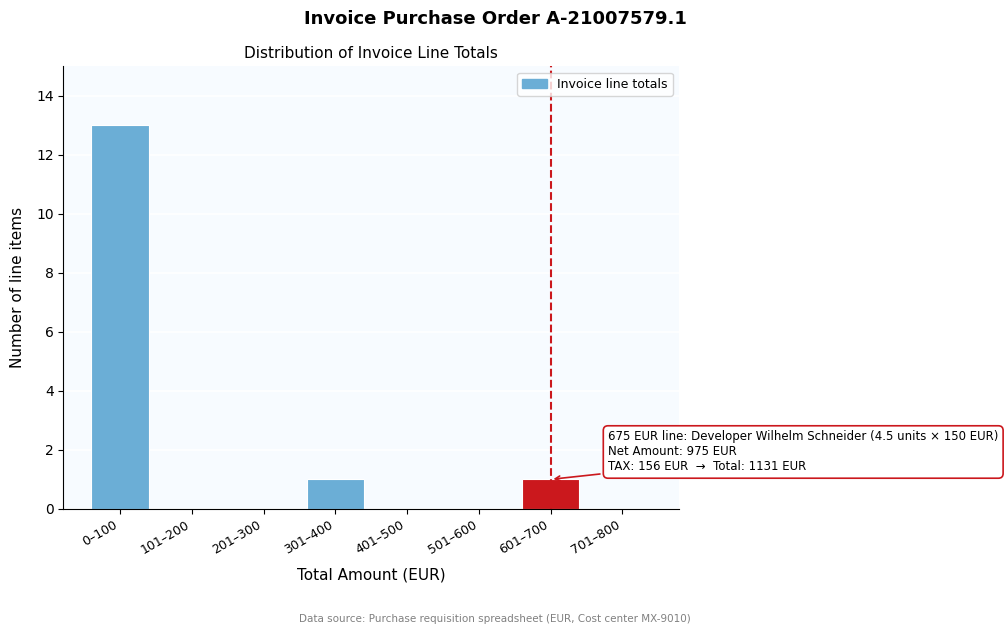

Reading left to right, extract all data points from this chart.

0–100=13	101–200=0	201–300=0	301–400=1	401–500=0	501–600=0	601–700=1	701–800=0